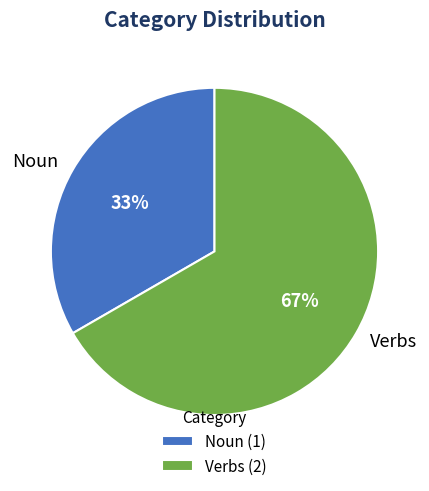

Which has a higher value, Verbs or Noun?

Verbs